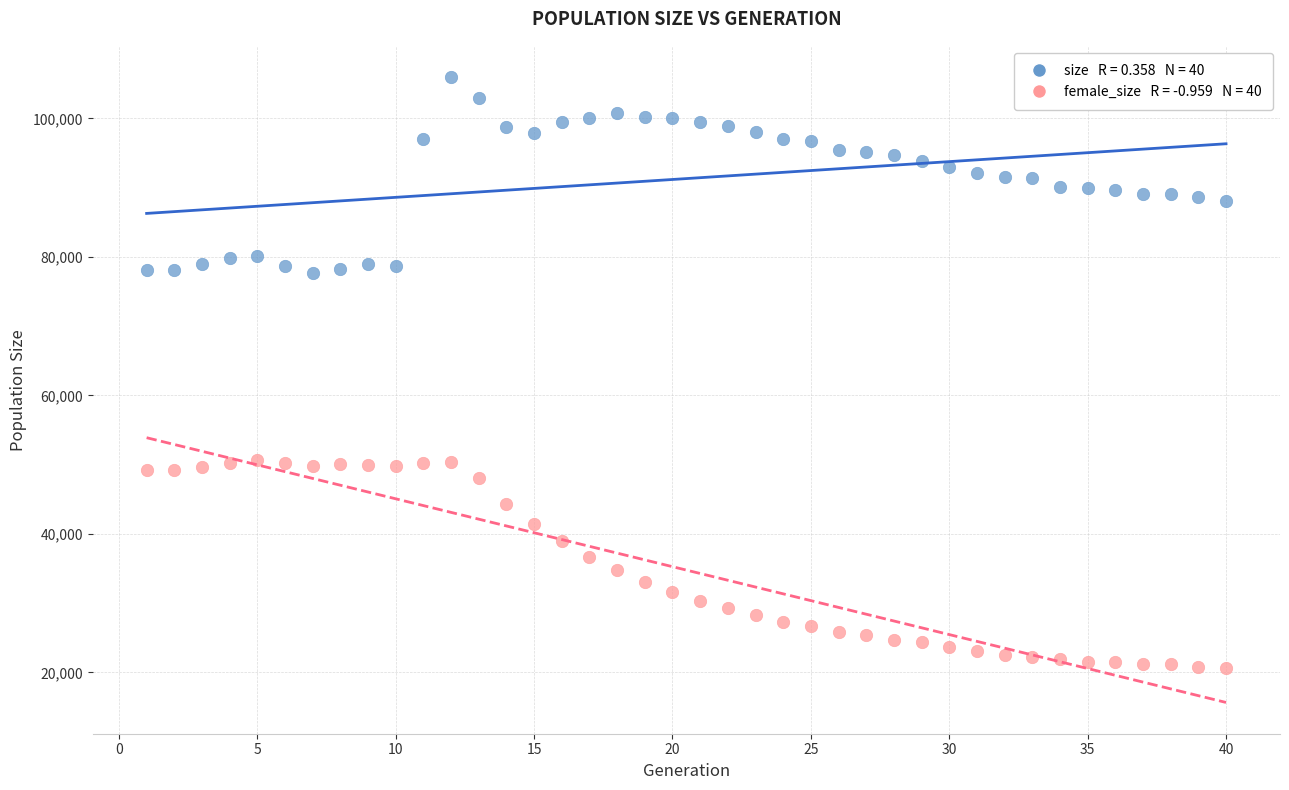

Across all data points, what is the range of Y values (max minus min)?

85387